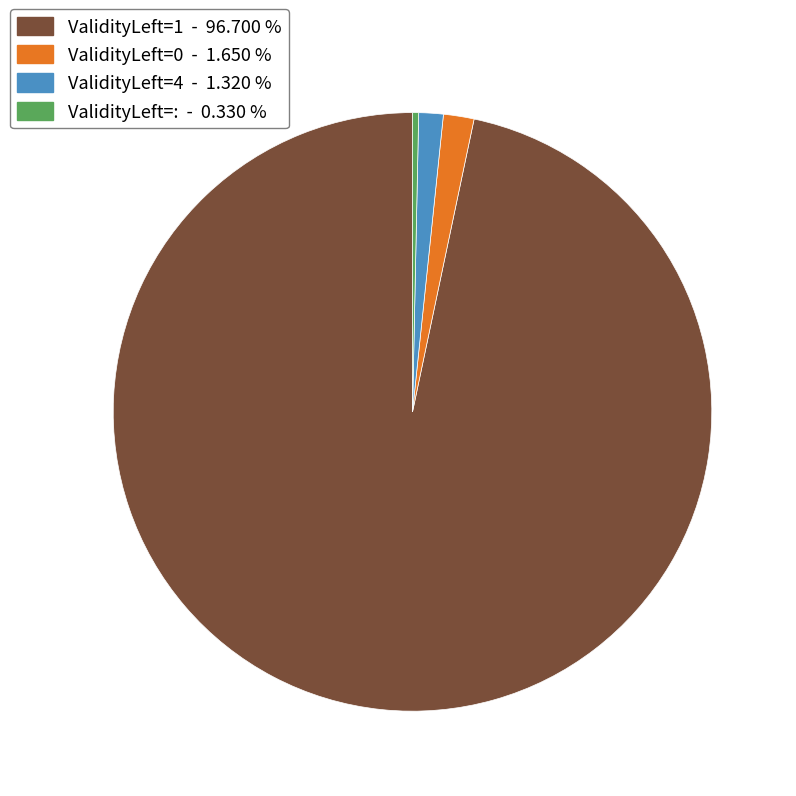

How many slices are in this pie chart?

4